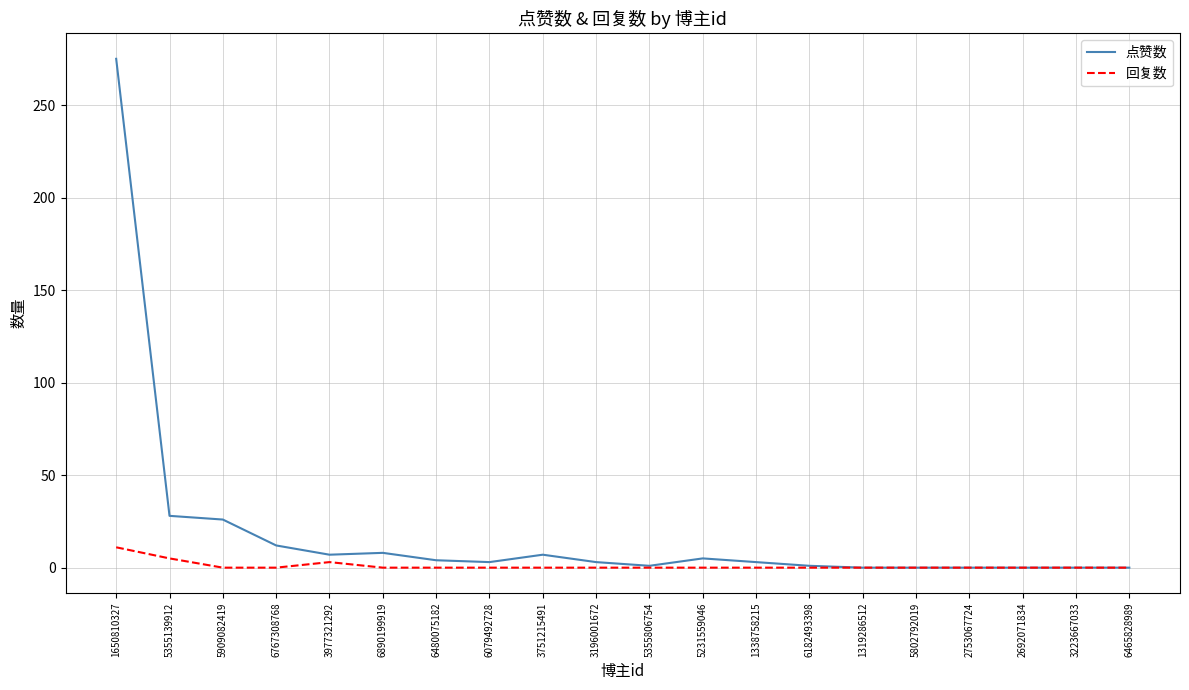

Rank the series by their average value, from lowest to highest.

回复数, 点赞数